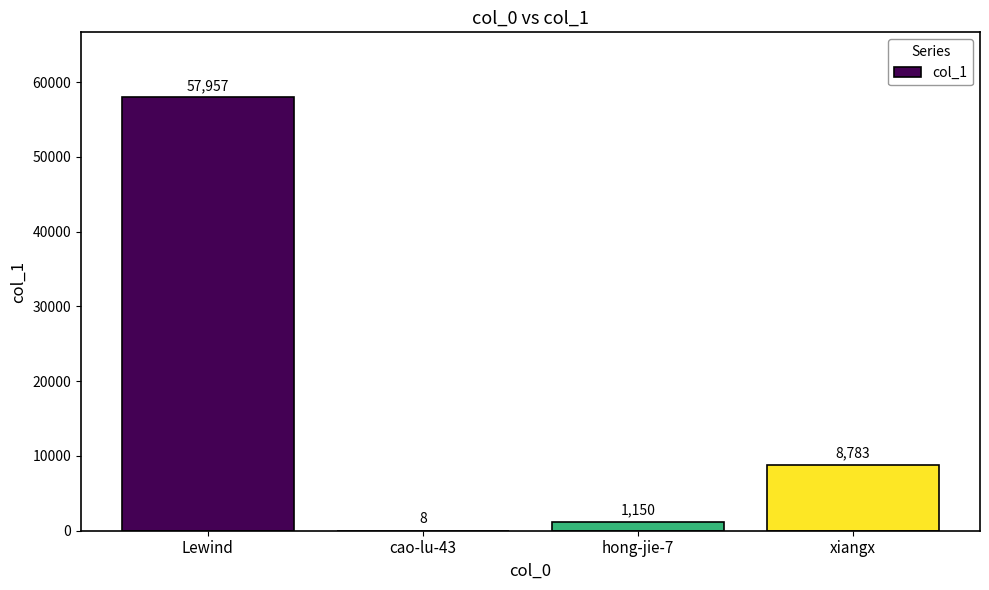

What is the change in value from hong-jie-7 to xiangx?

+7633